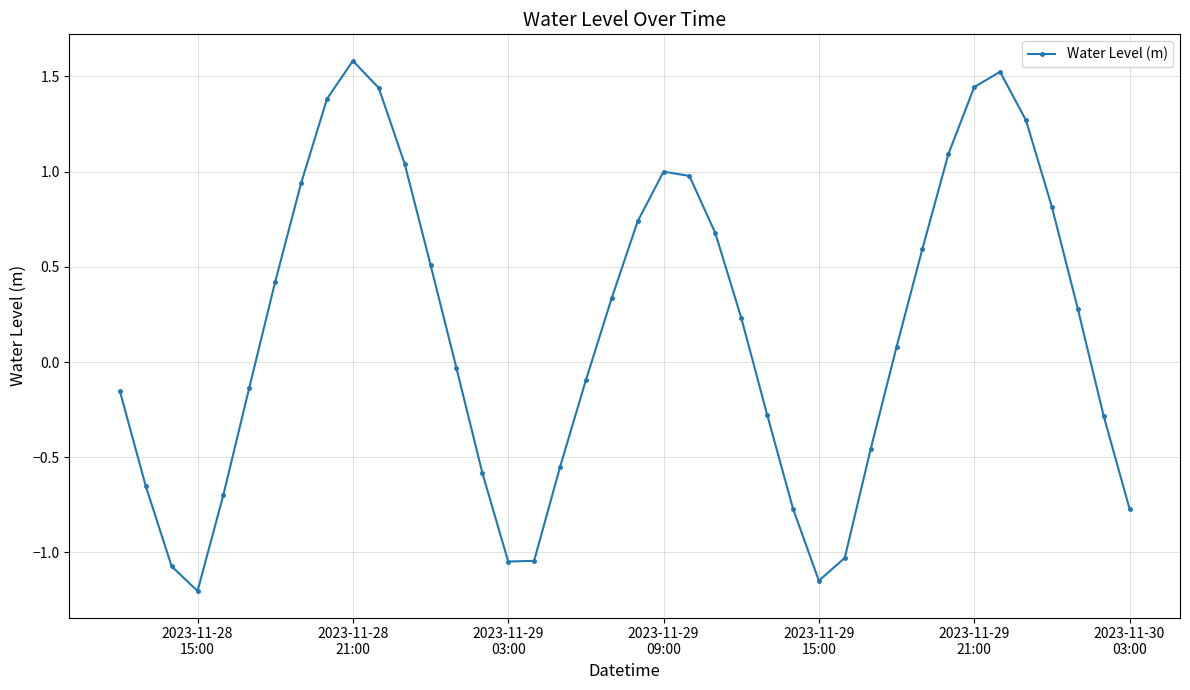

What is the sum of all values?

6.4